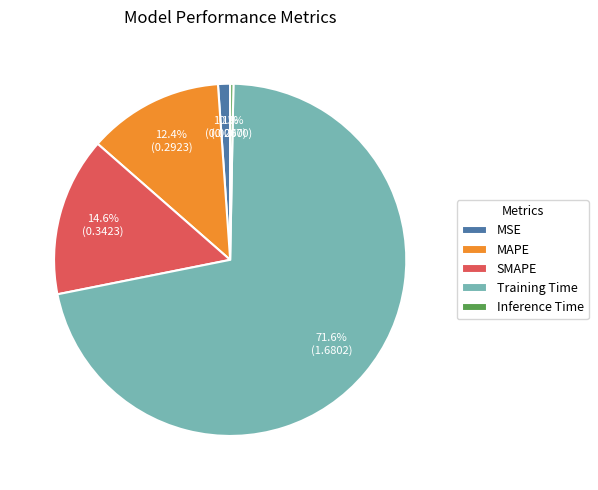

How many segments does this pie chart have?

5